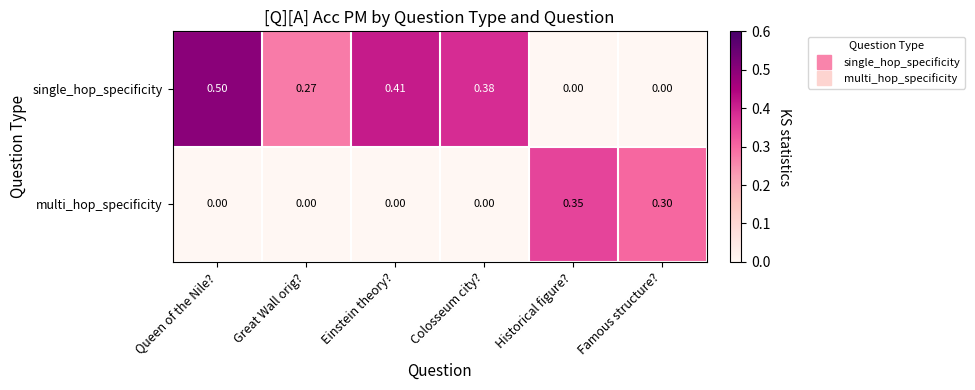

Is the value of multi_hop_specificity at Famous structure? greater than the value of single_hop_specificity at Queen of the Nile??

No